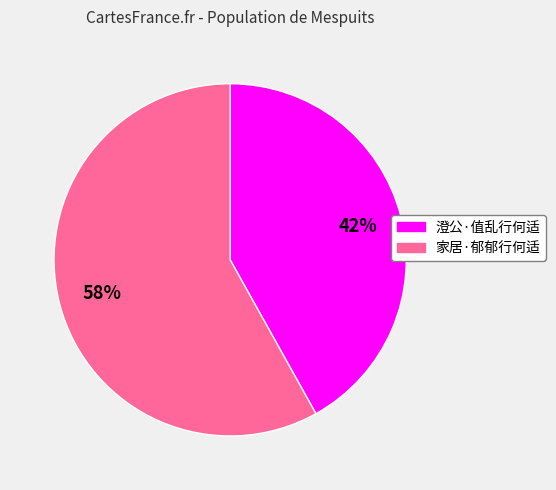

To the nearest percent, what is the difference between the 澄公·值乱行何适 and 家居·郁郁行何适 slice percentages?

16%